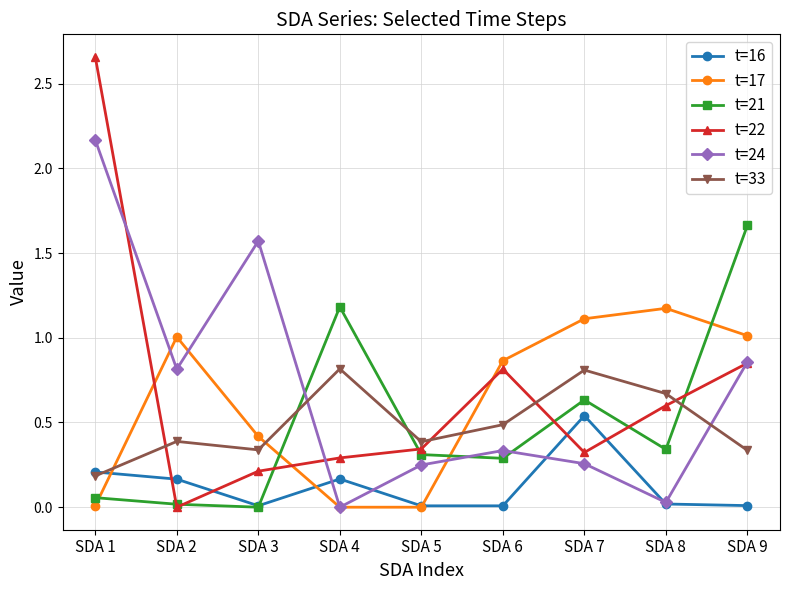

List the series in order of their peak value, highest first.

t=22, t=24, t=21, t=17, t=33, t=16